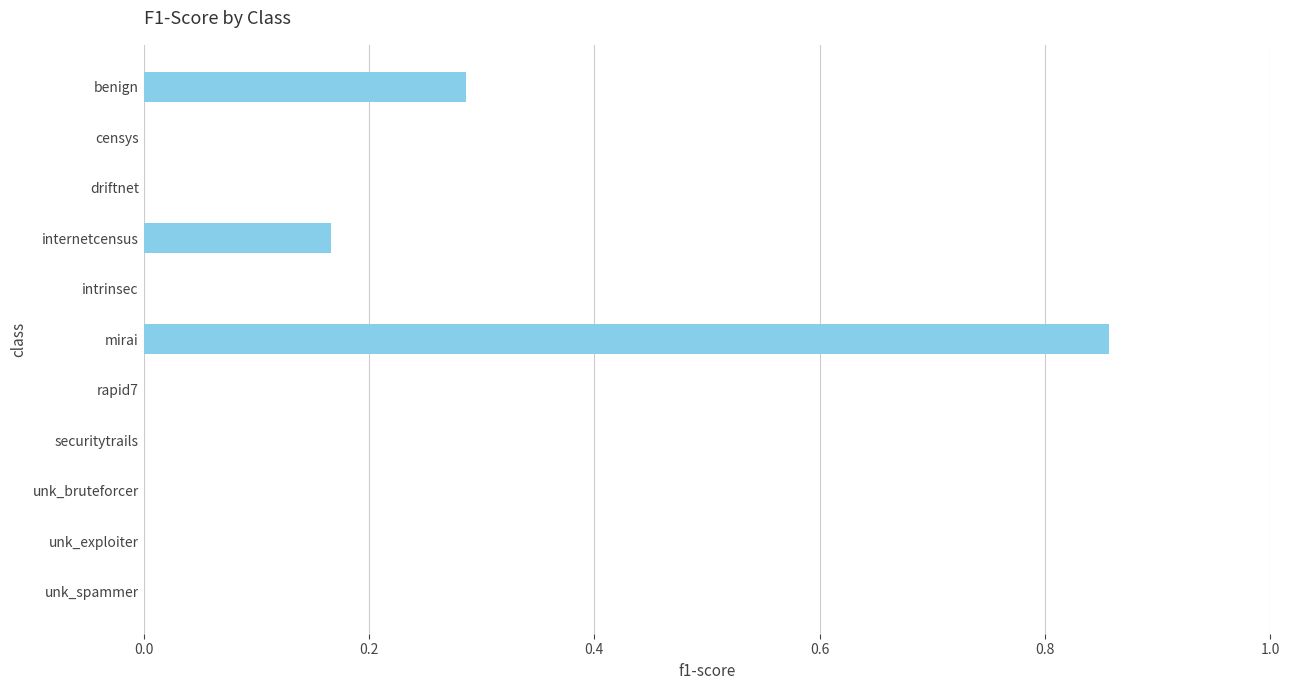

At which category does the chart reach its peak across all series?

mirai